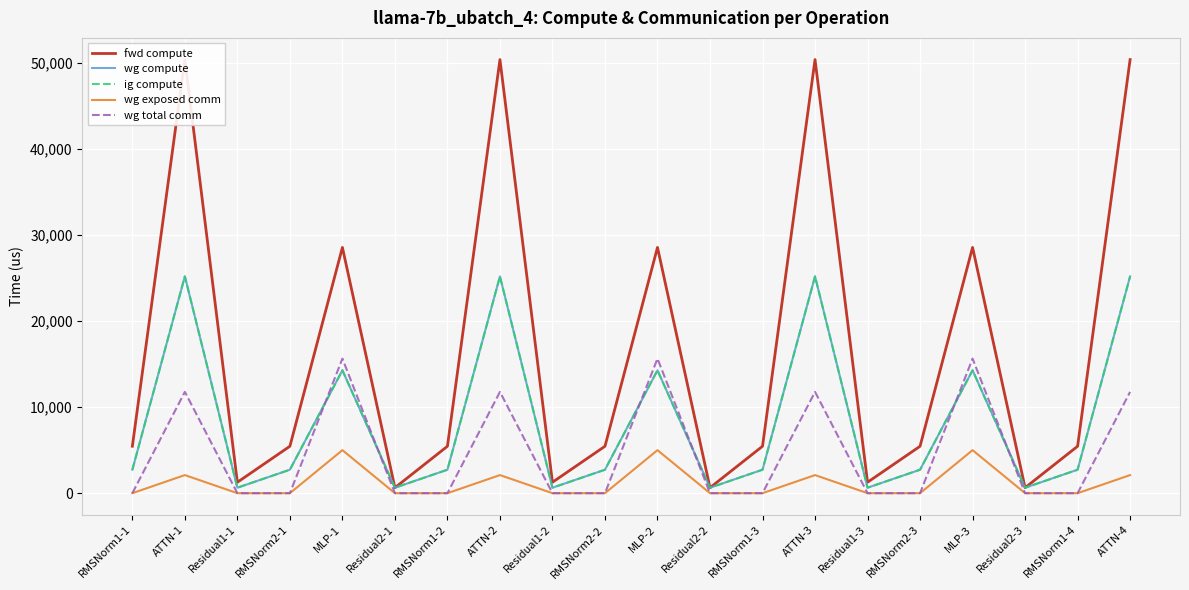

Where does the fwd compute series first go above 5456?

RMSNorm1-1